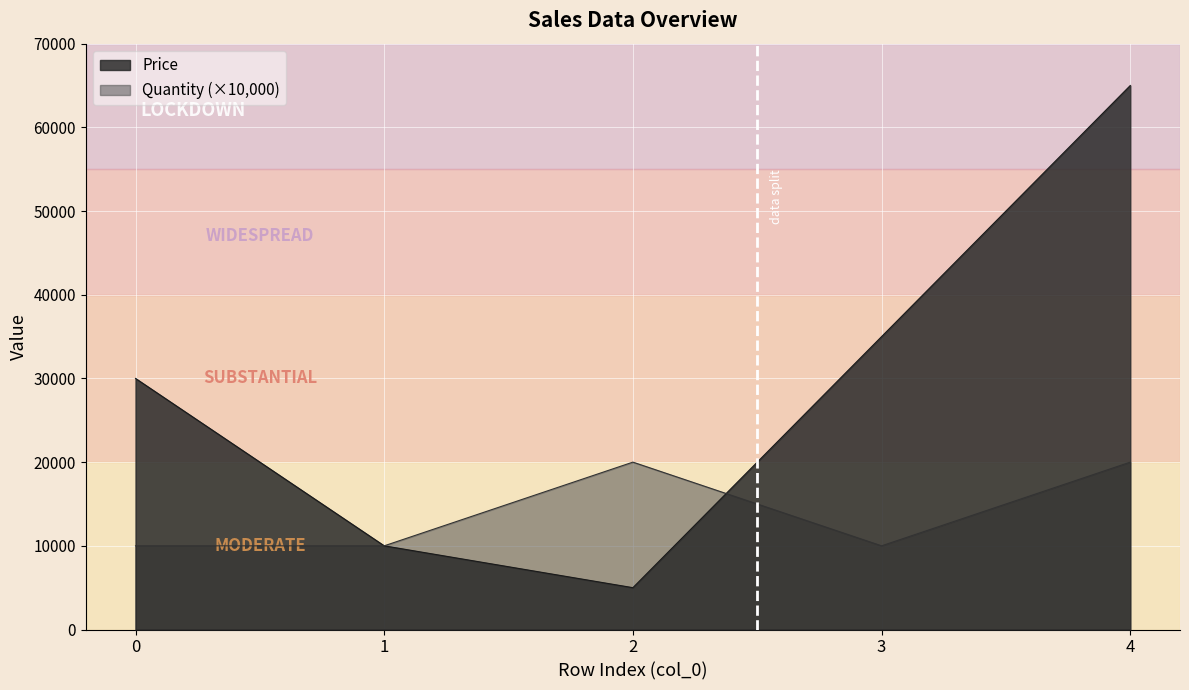

Reading left to right, what are all the values shown in this chart?

Price: 0=30000	1=10000	2=5000	3=35000	4=65000
Quantity: 0=10000	1=10000	2=20000	3=10000	4=20000